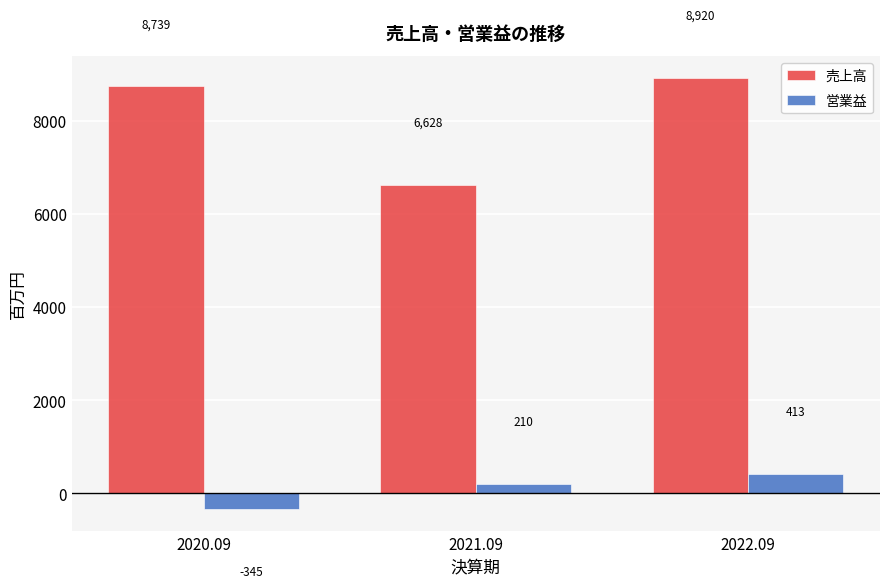

What is the label of the 2nd bar from the right?

2021.09